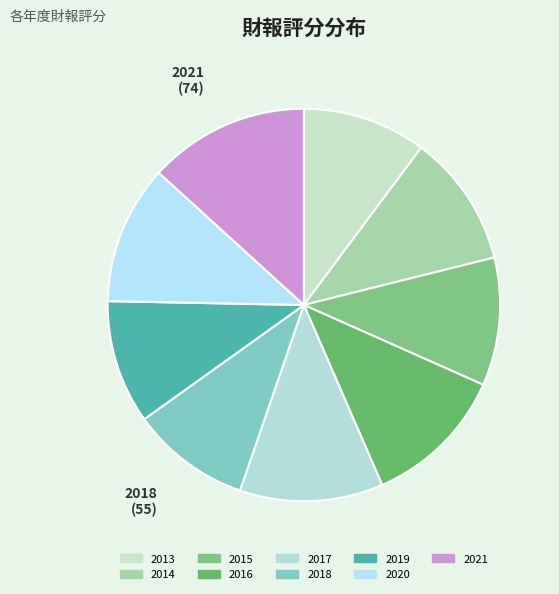

Which has a higher value, 2017 or 2015?

2017